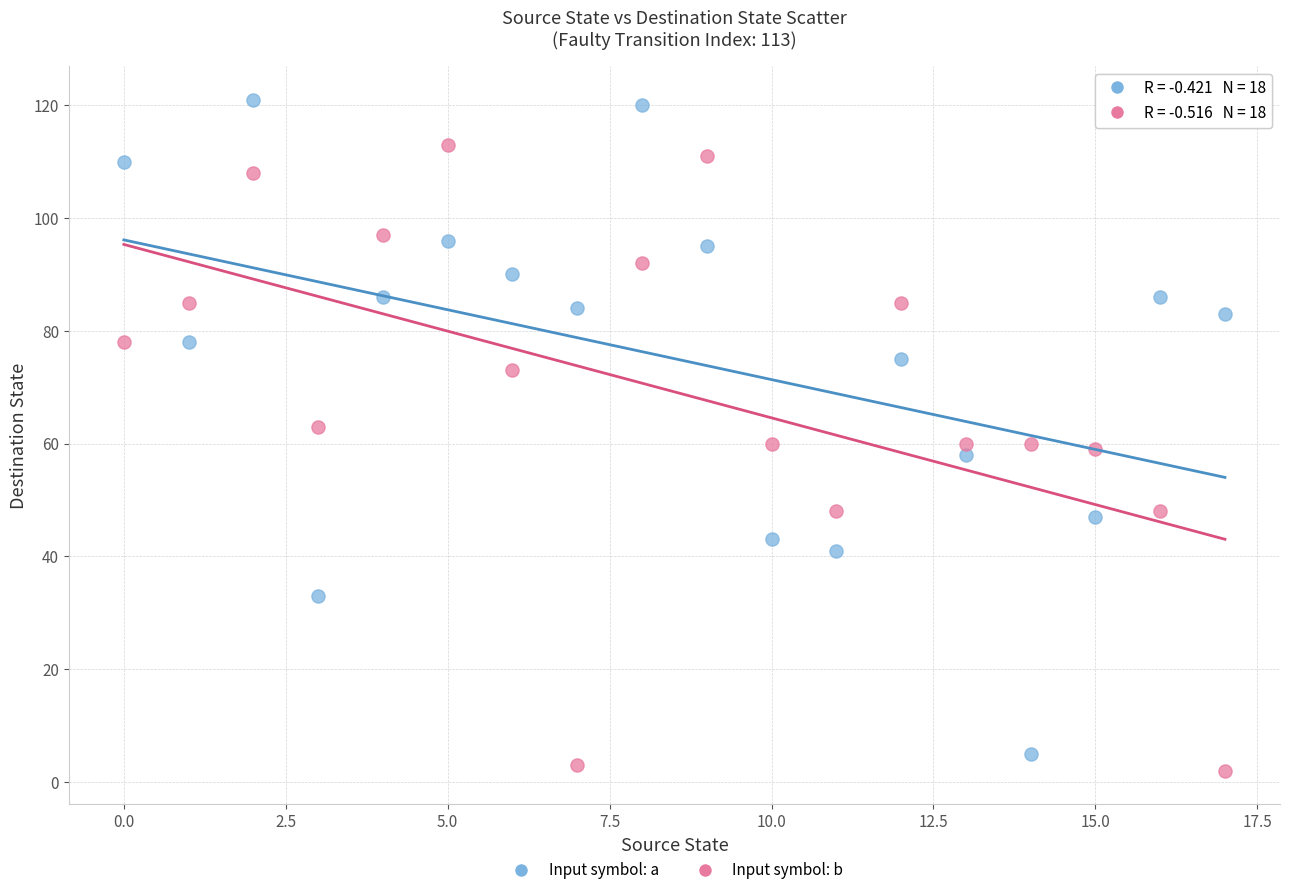

Across all data points, what is the range of Y values (max minus min)?

119